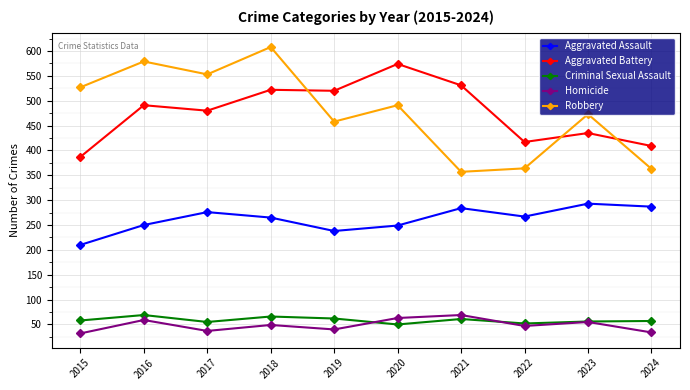

The Criminal Sexual Assault series shows 61 at 2021. True or false?

True